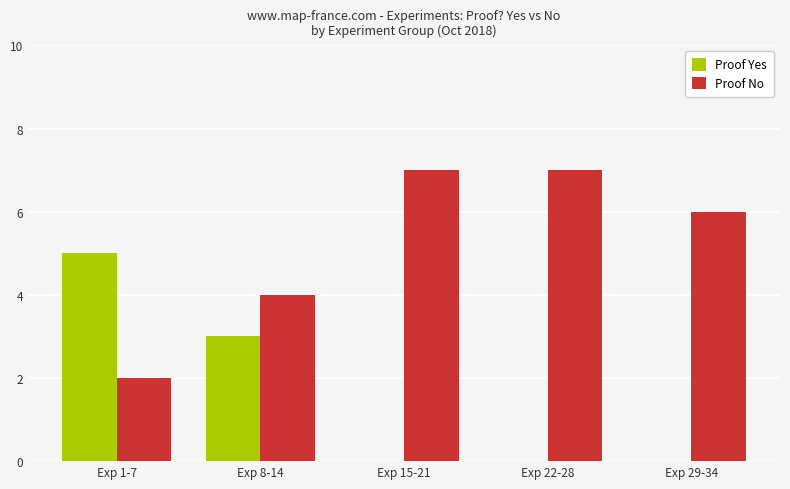

Is the value of Proof Yes at Exp 22-28 greater than the value of Proof No at Exp 1-7?

No